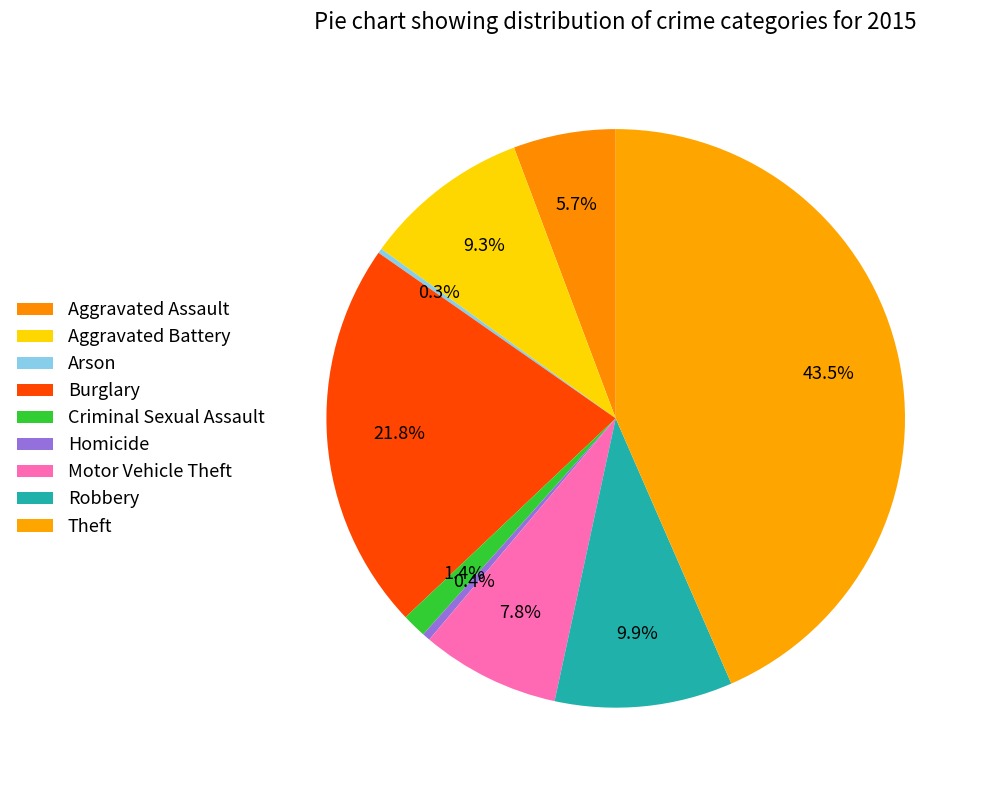

To the nearest percent, what is the average slice percentage?

11%